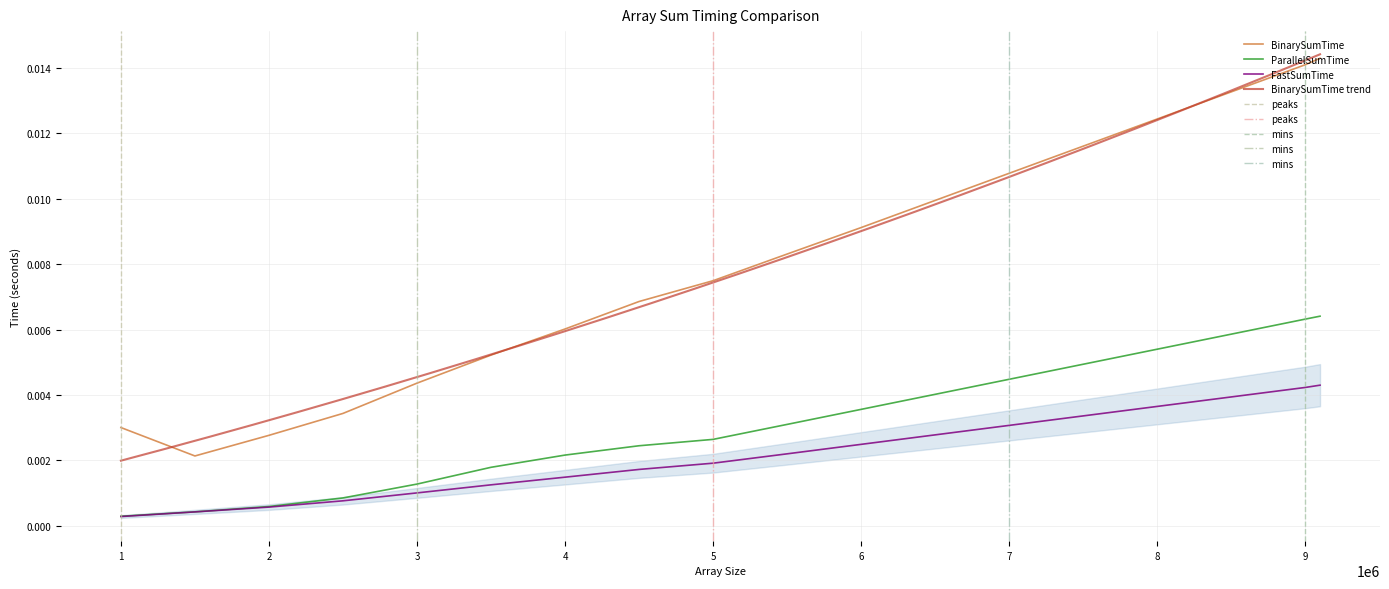

True or false: FastSumTime has more than 1 points higher than both neighbors.

False